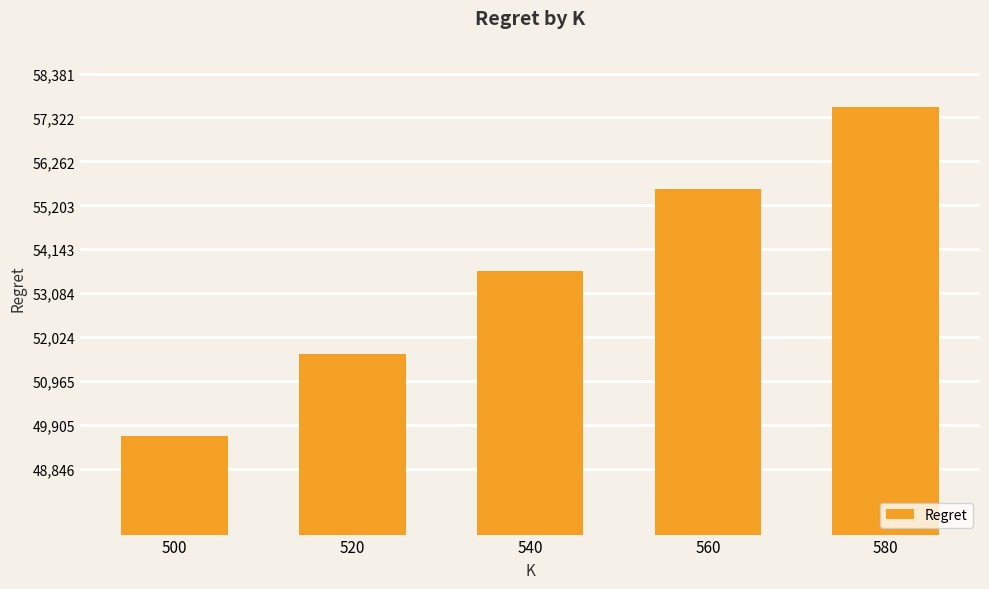

How many bars are there in total?

5